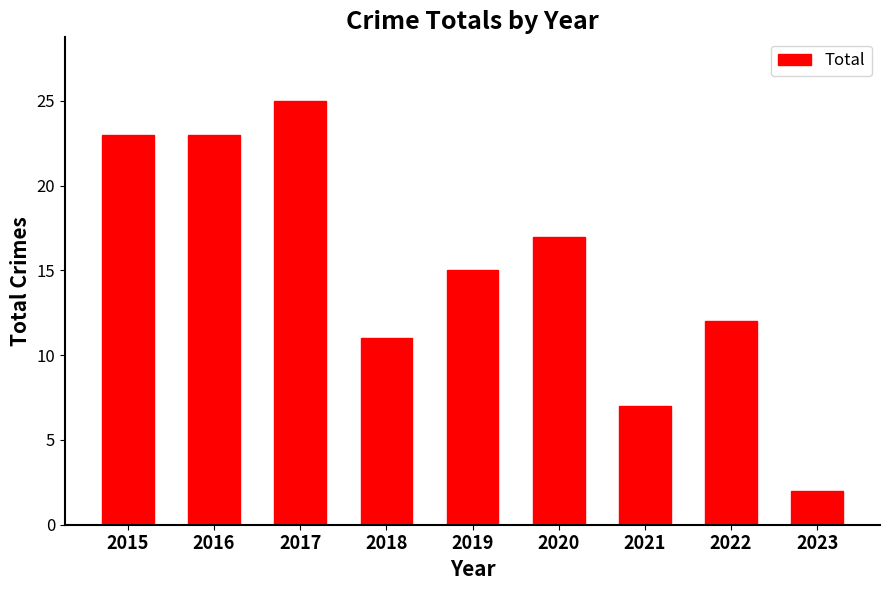

Which label corresponds to the largest value in the chart?

2017